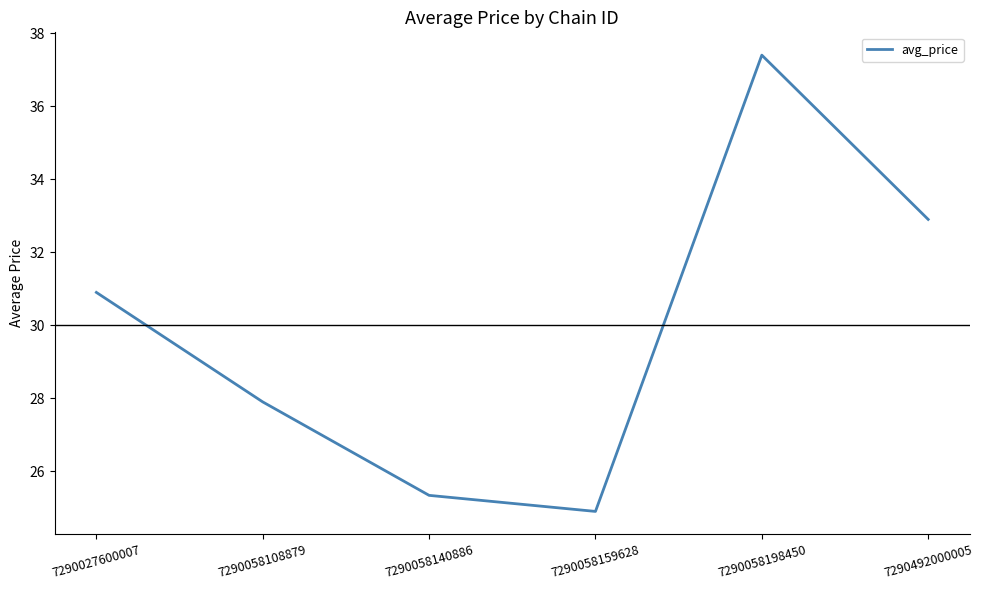

Which has a higher value, 7290058108879 or 7290058159628?

7290058108879